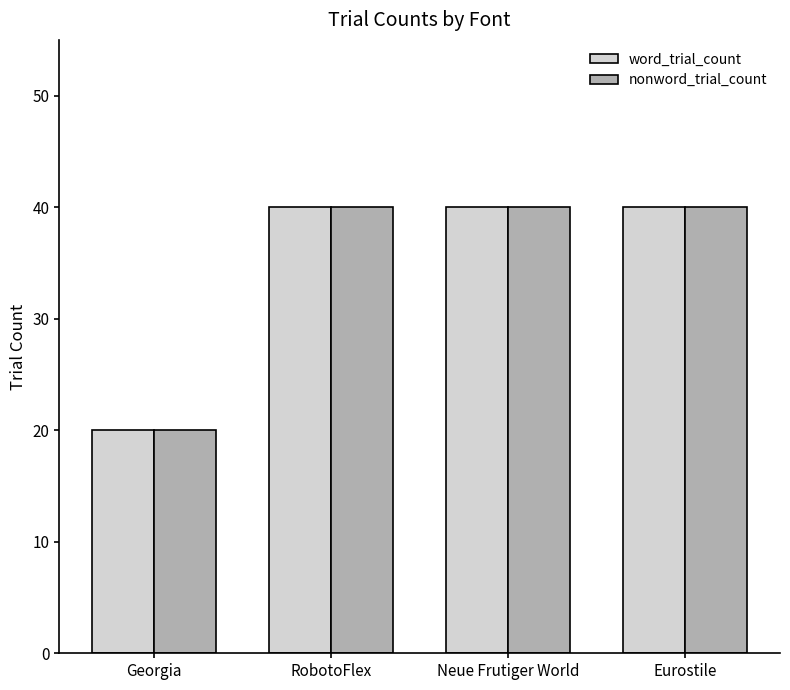

What are all the series names shown in the legend?

word_trial_count, nonword_trial_count